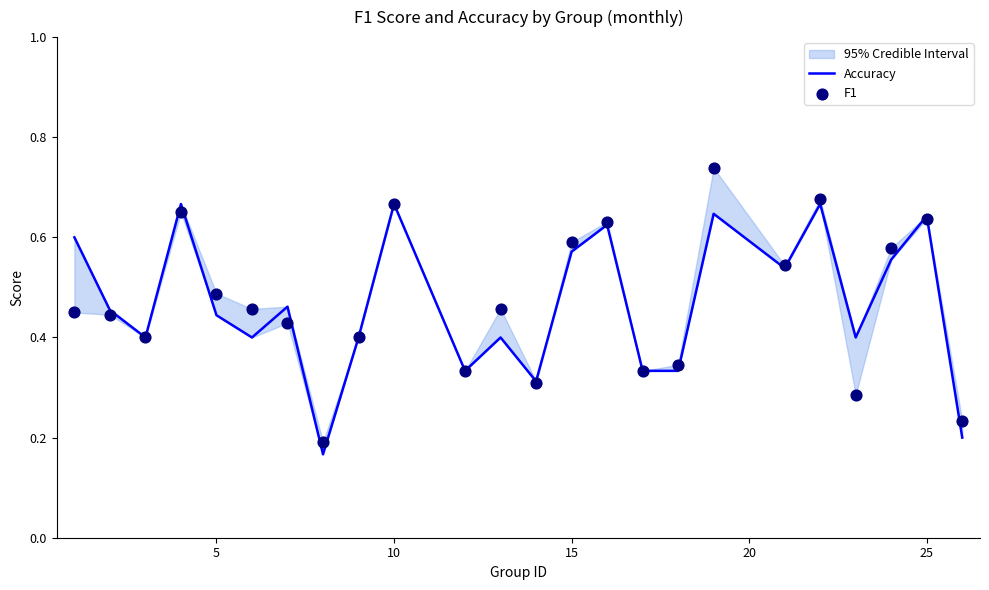

Which series has the largest Y range (max minus min)?

F1